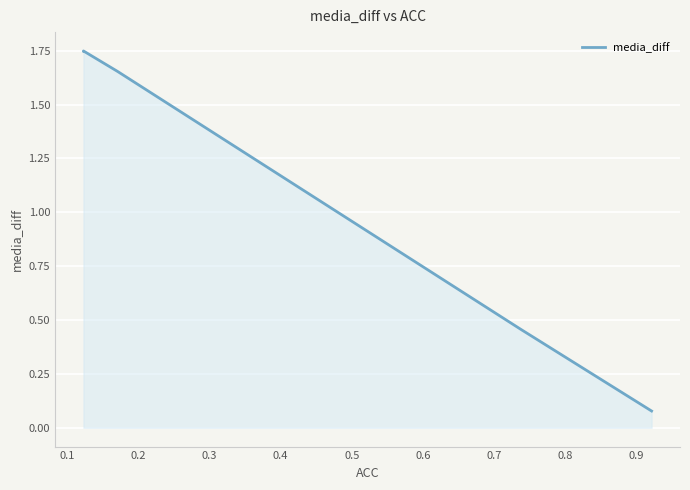

True or false: the data has more than 1 interior local peaks.

False